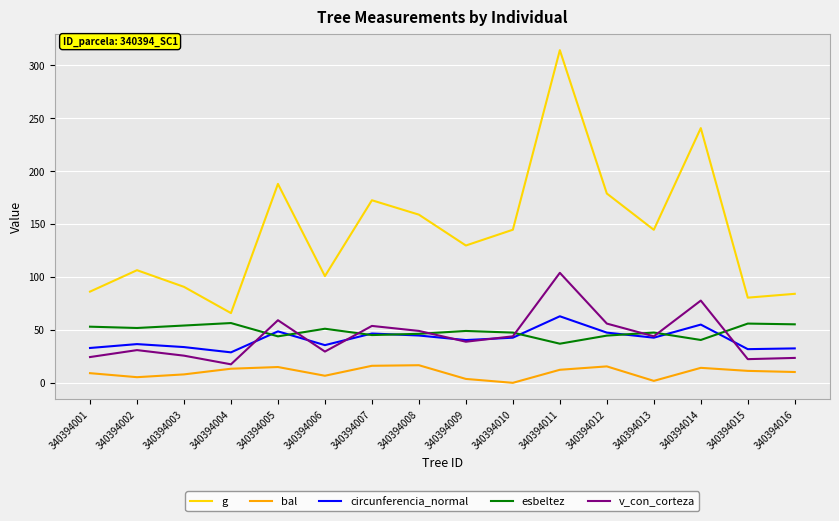

True or false: g has a value of 187.8 at 340394005.

True